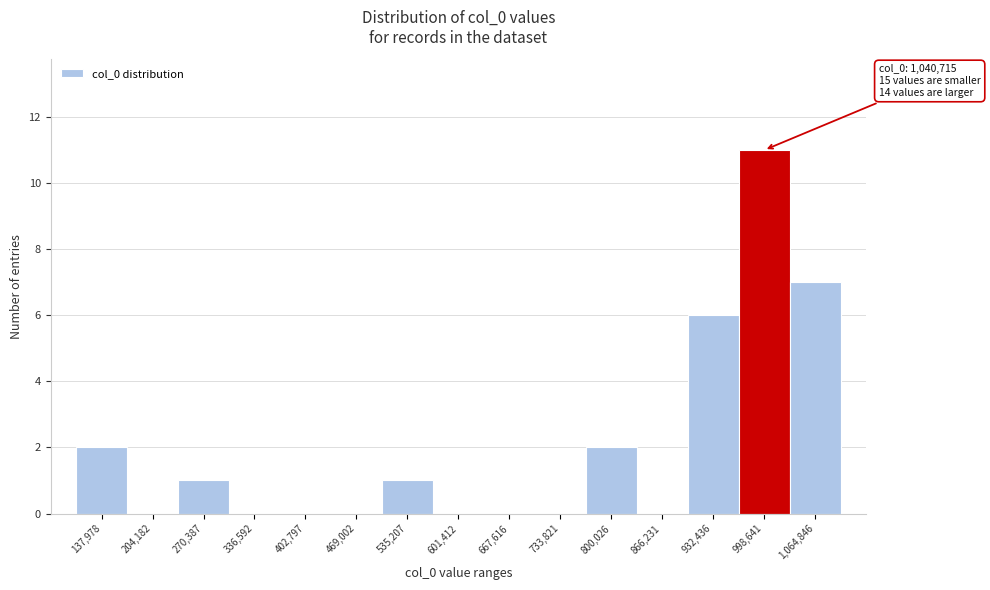

Reading left to right, what are all the values shown in this chart?

137,978=2	204,182=0	270,387=1	336,592=0	402,797=0	469,002=0	535,207=1	601,412=0	667,616=0	733,821=0	800,026=2	866,231=0	932,436=6	998,641=11	1,064,846=7